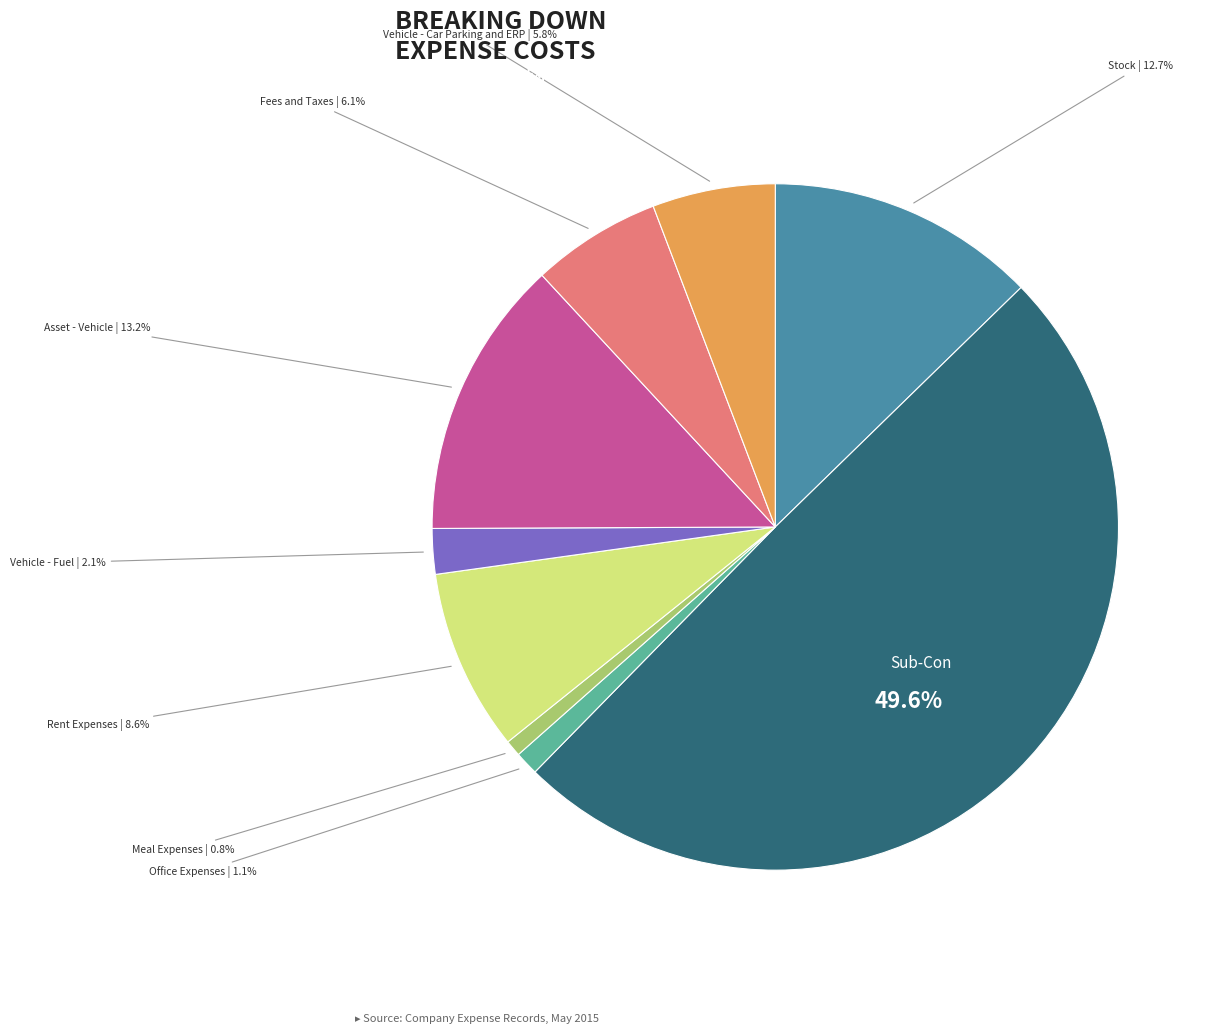

Does Vehicle - Car Parking and ERP account for over 50% of the chart?

No